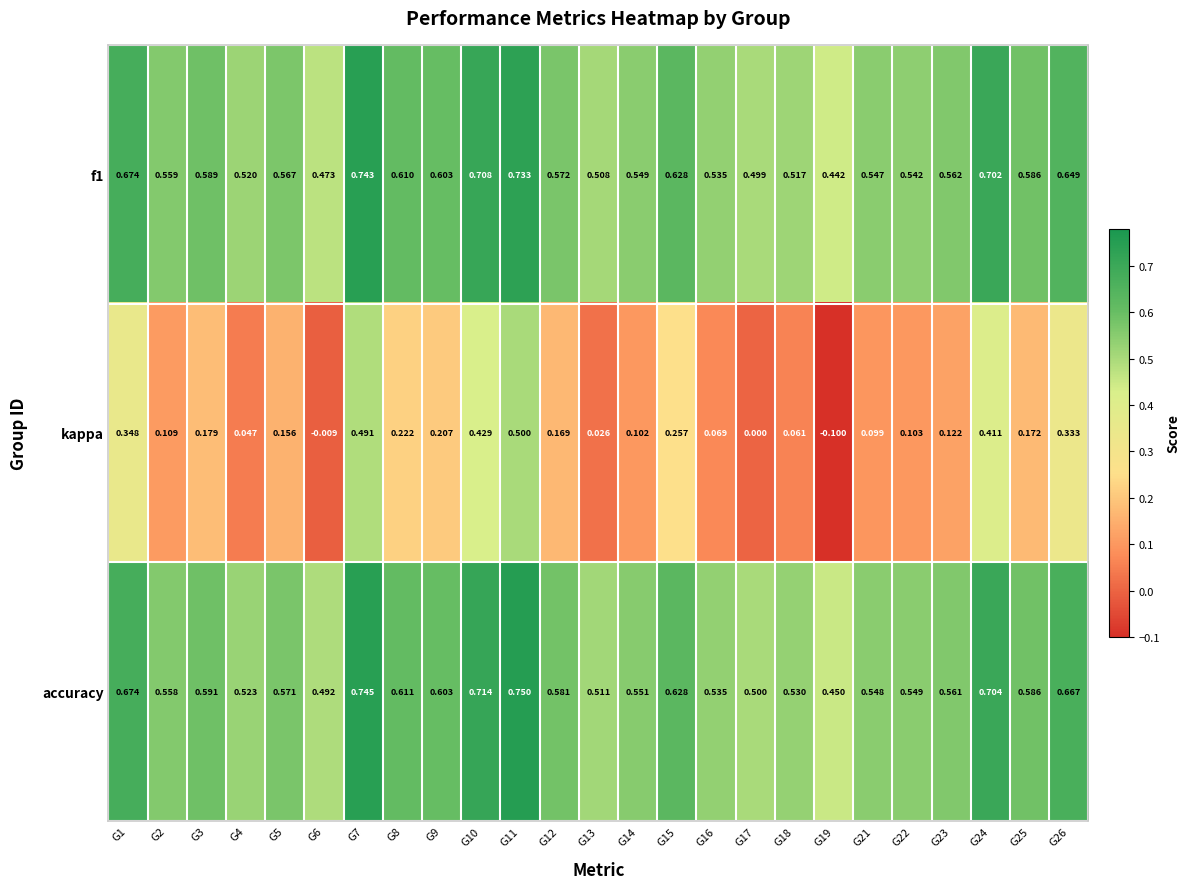

Which series changed the most between G22 and G24?

kappa